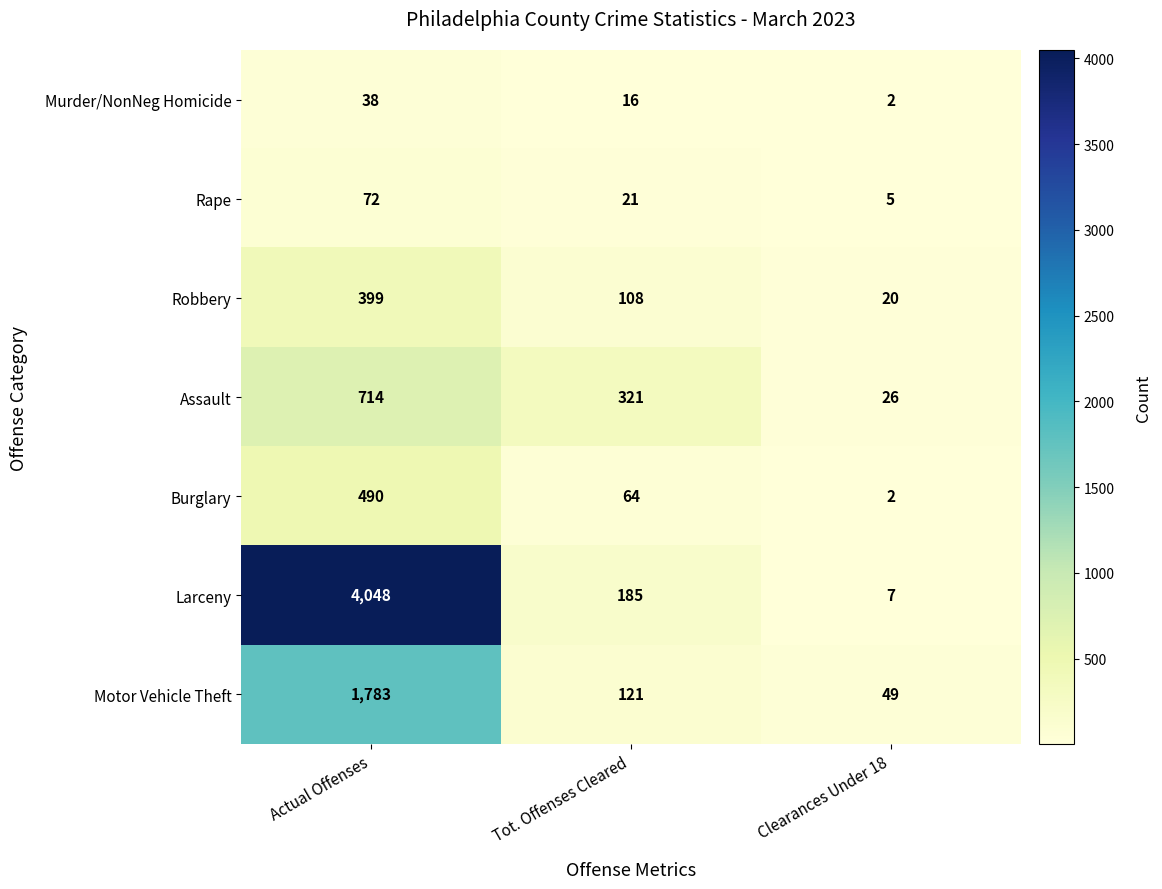

What is the greatest value displayed?

4048